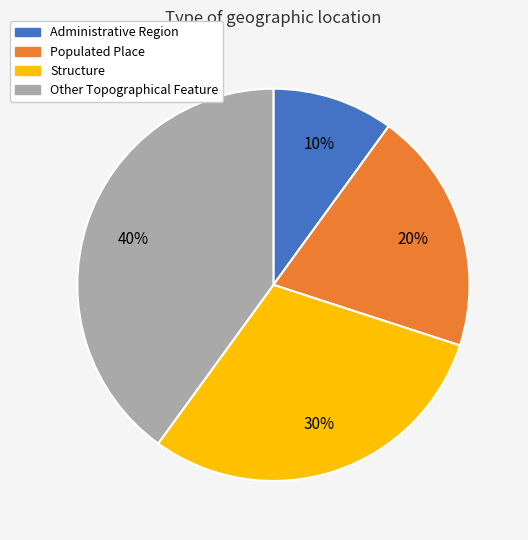

Do Administrative Region and Populated Place together represent more than half of the pie?

No